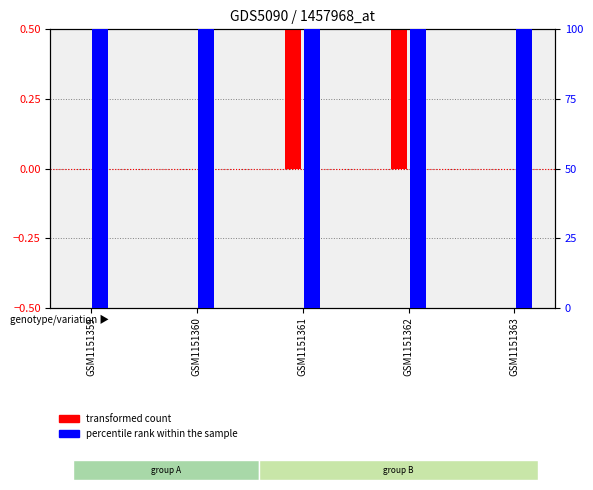

List the series in order of their overall mean, lowest first.

transformed count, percentile rank within the sample